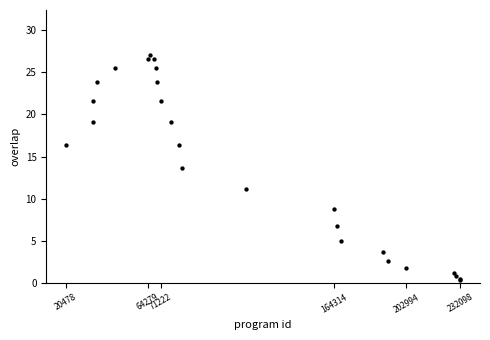

What Y value in the scatter plot is closest to 13?

13.7